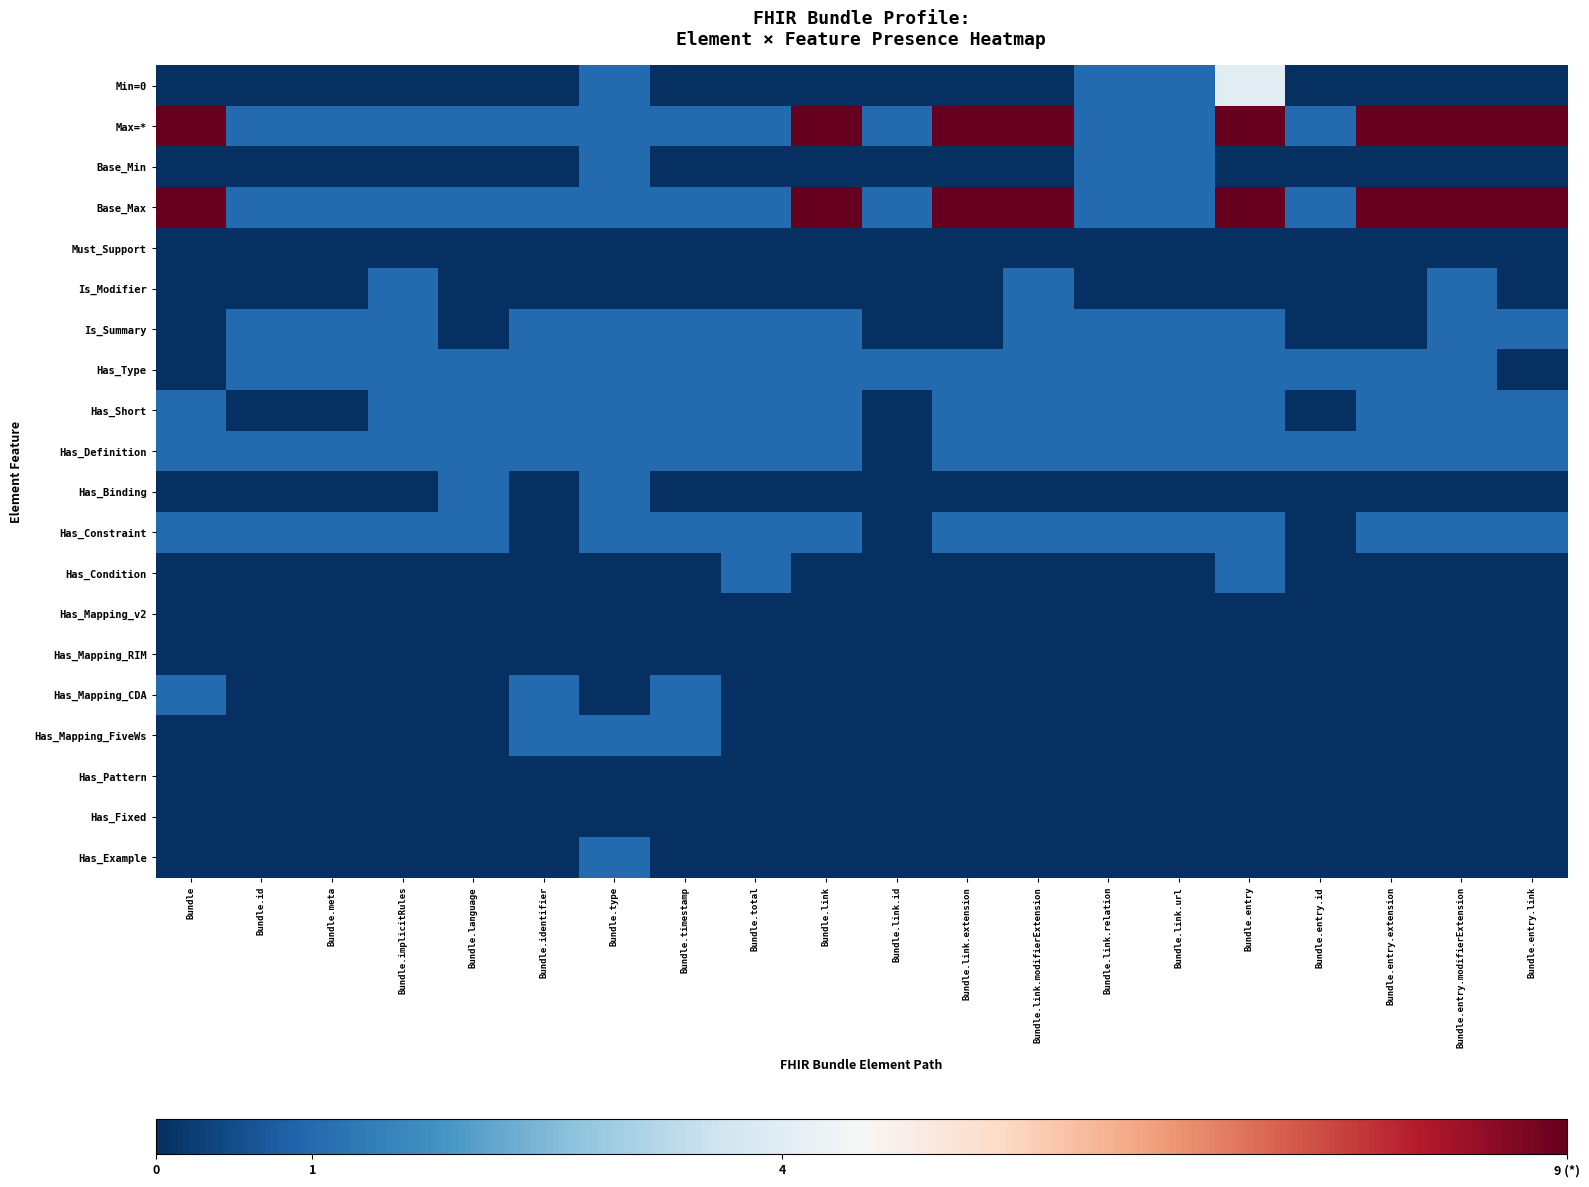

List the series in order of their peak value, lowest first.

Must_Support, Has_Mapping_v2, Has_Mapping_RIM, Has_Pattern, Has_Fixed, Base_Min, Is_Modifier, Is_Summary, Has_Type, Has_Short, Has_Definition, Has_Binding, Has_Constraint, Has_Condition, Has_Mapping_CDA, Has_Mapping_FiveWs, Has_Example, Min=0, Max=*, Base_Max